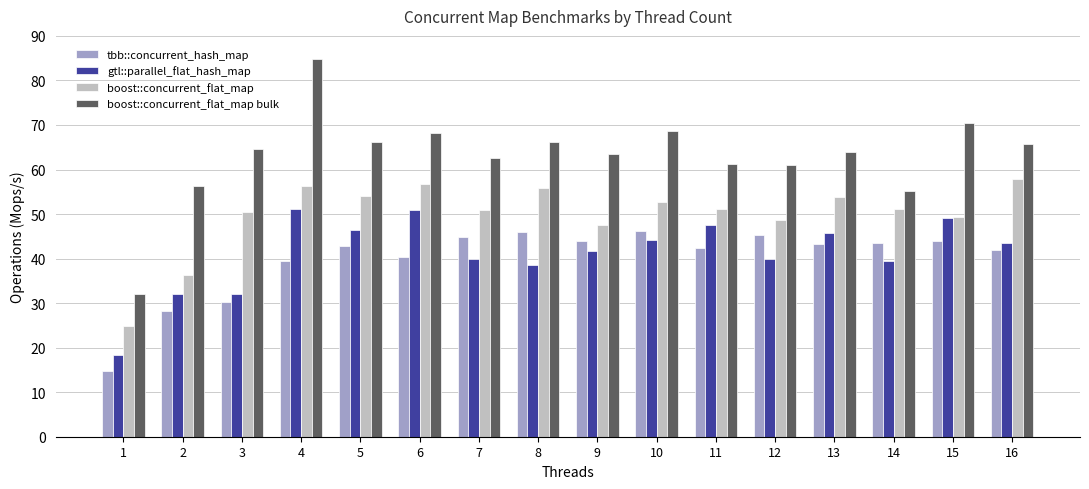

Rank the series by their maximum value, from lowest to highest.

tbb::concurrent_hash_map, gtl::parallel_flat_hash_map, boost::concurrent_flat_map, boost::concurrent_flat_map bulk